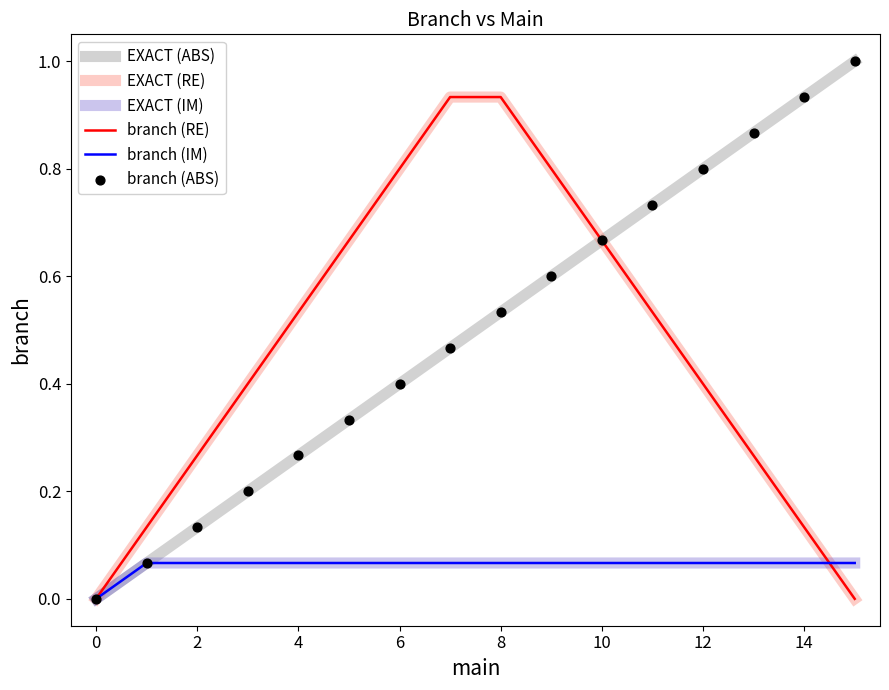

At how many categories does at least one series exceed 0?

15